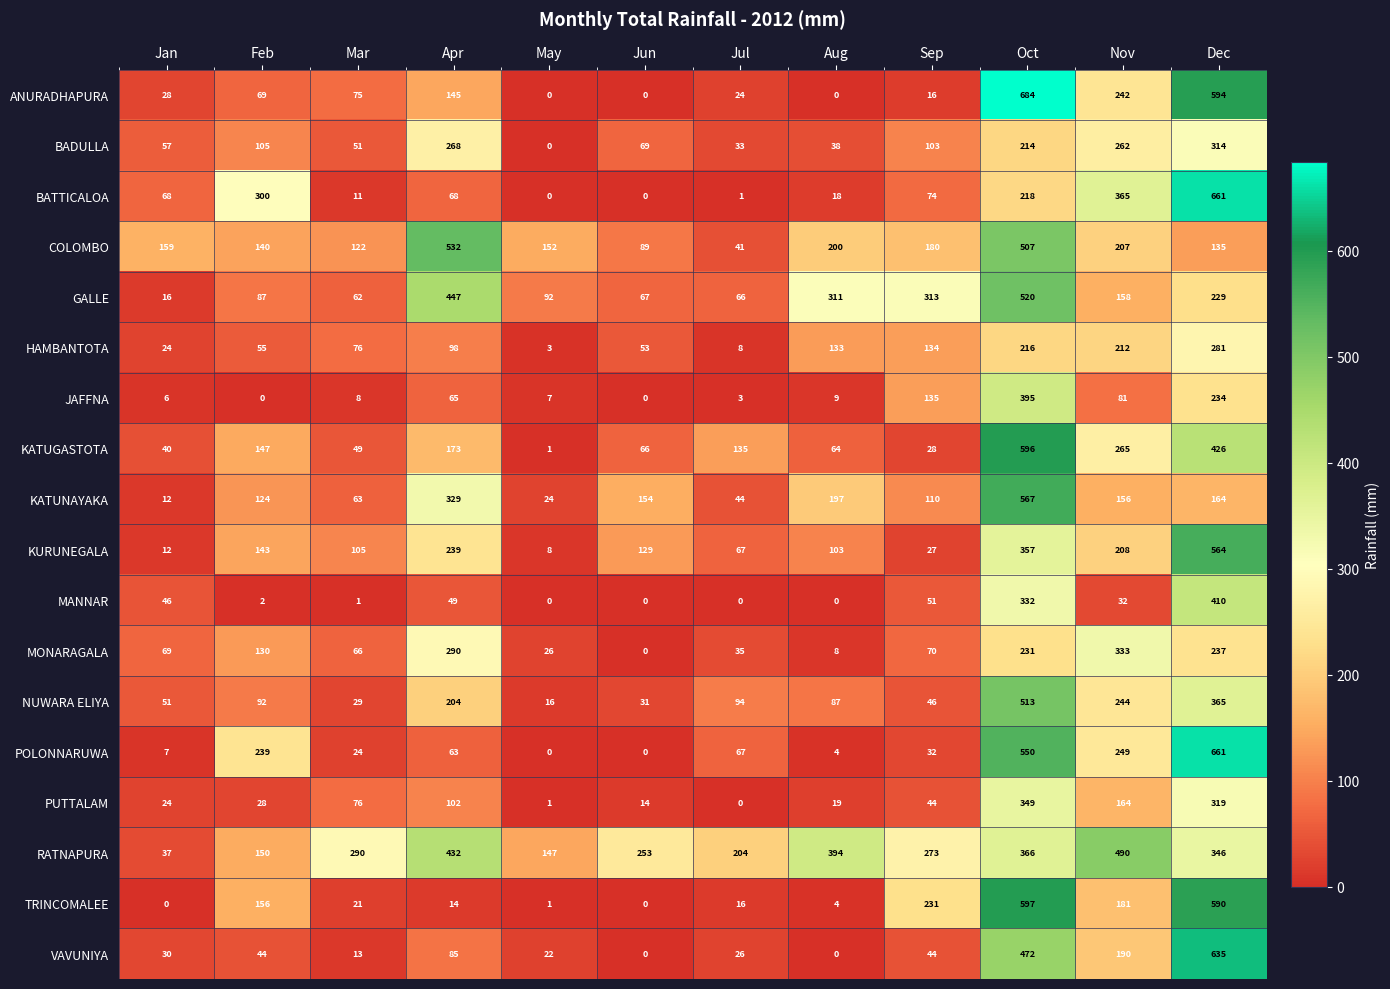

Where does the JAFFNA series first go above 9?

Apr